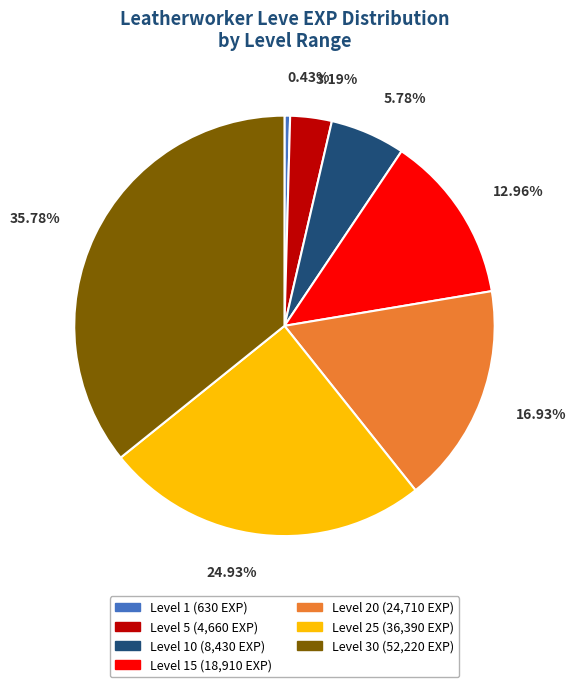

Is there any slice that represents more than half of the pie?

No